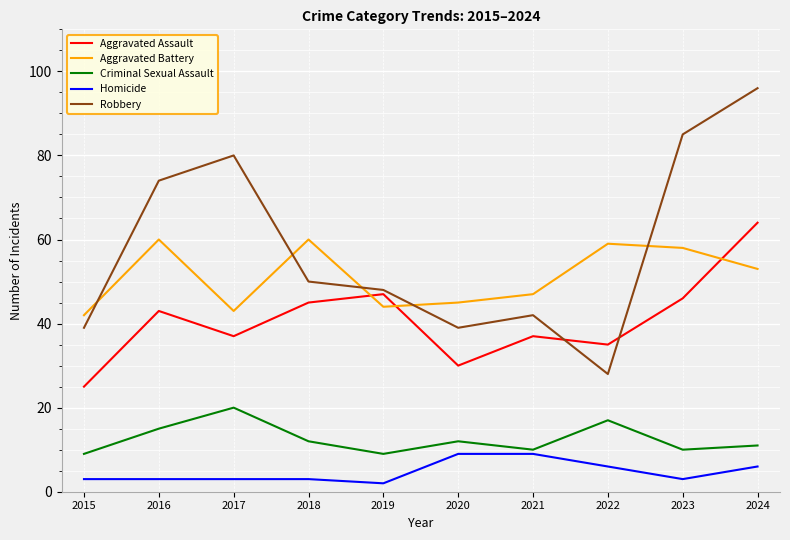

True or false: Robbery has a value of 96 at 2024.

True